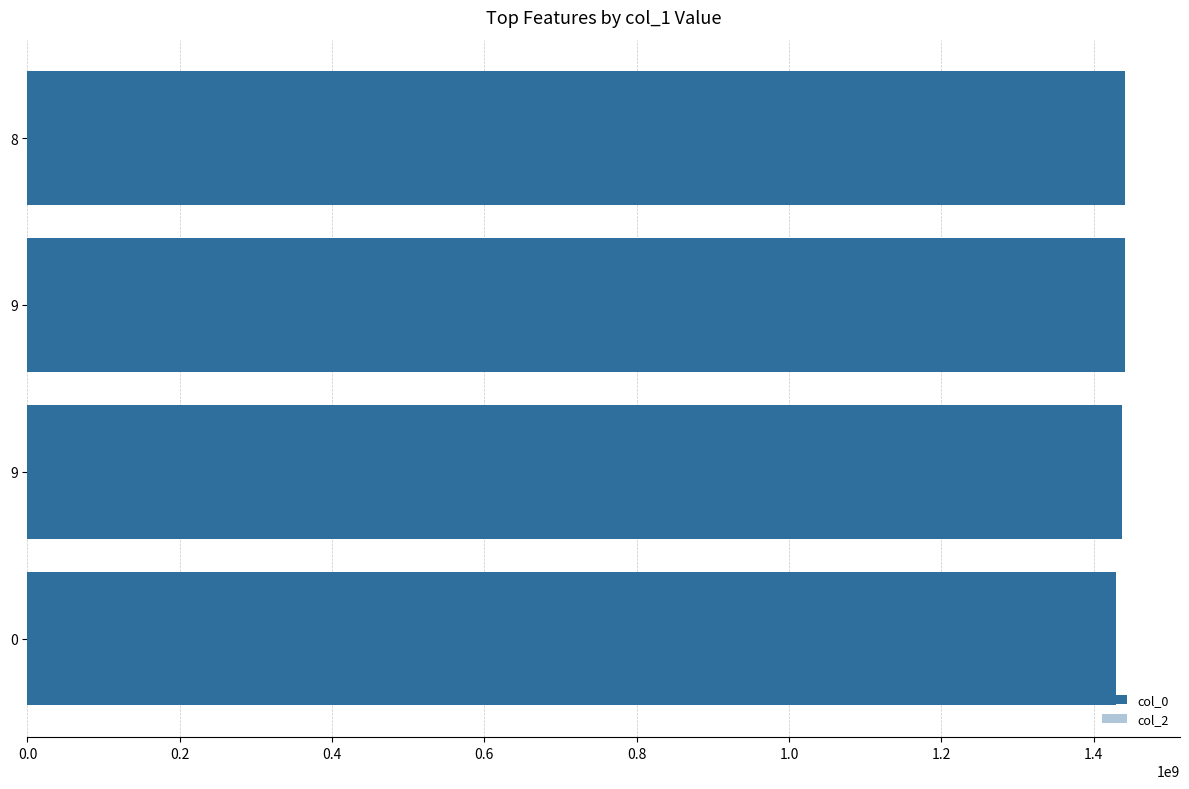

How many series are shown in this chart?

1